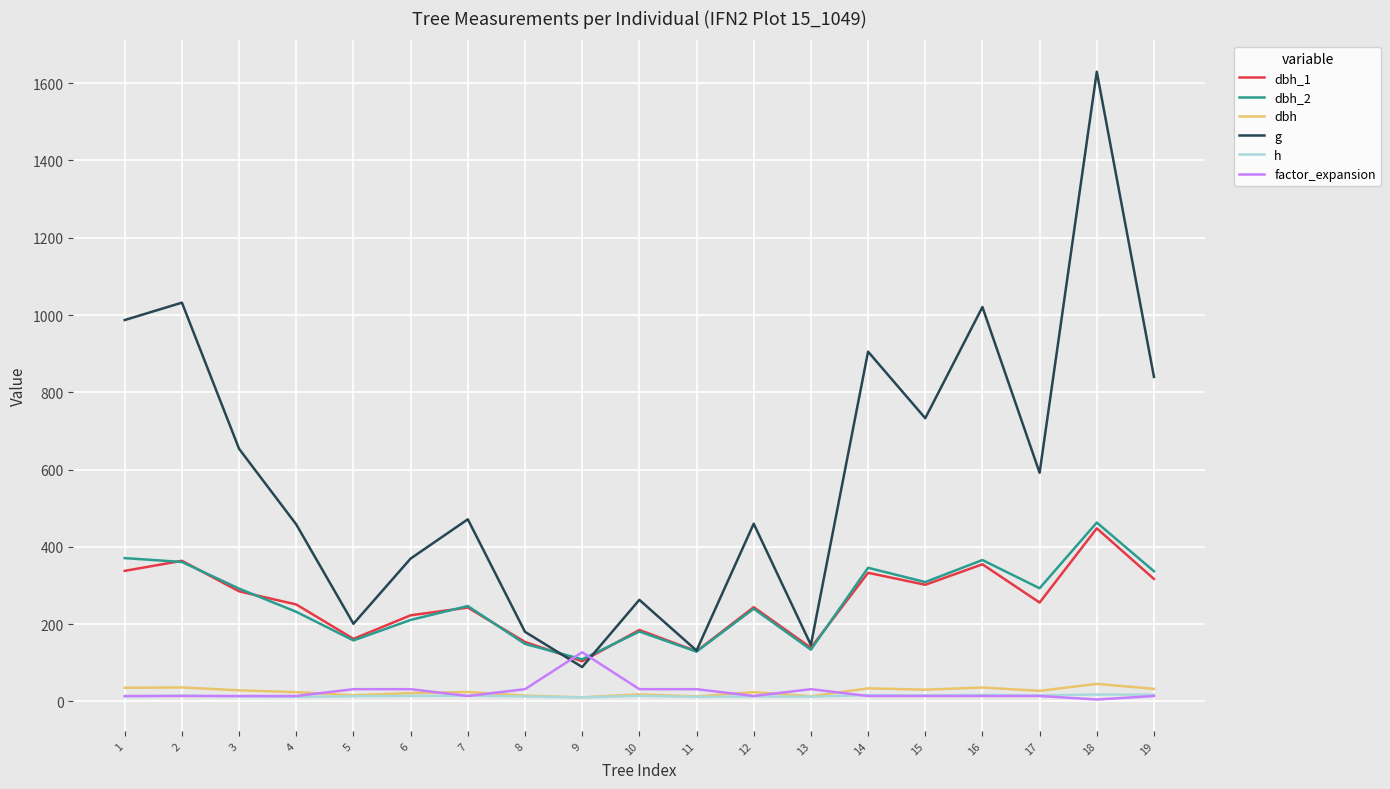

True or false: h has more than 0 interior local peaks.

True